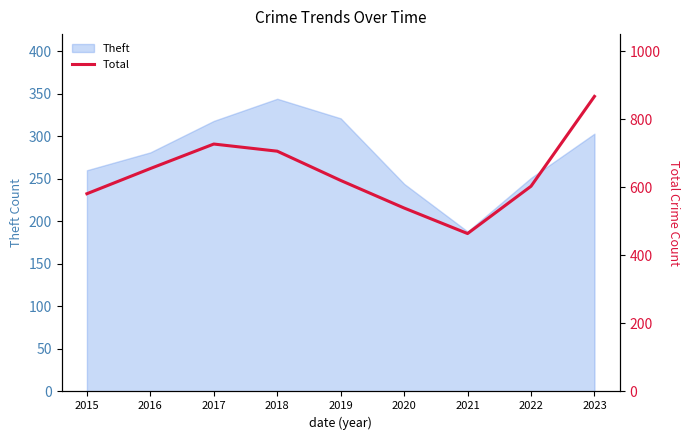

The Theft series shows 314 at 2021. True or false?

False